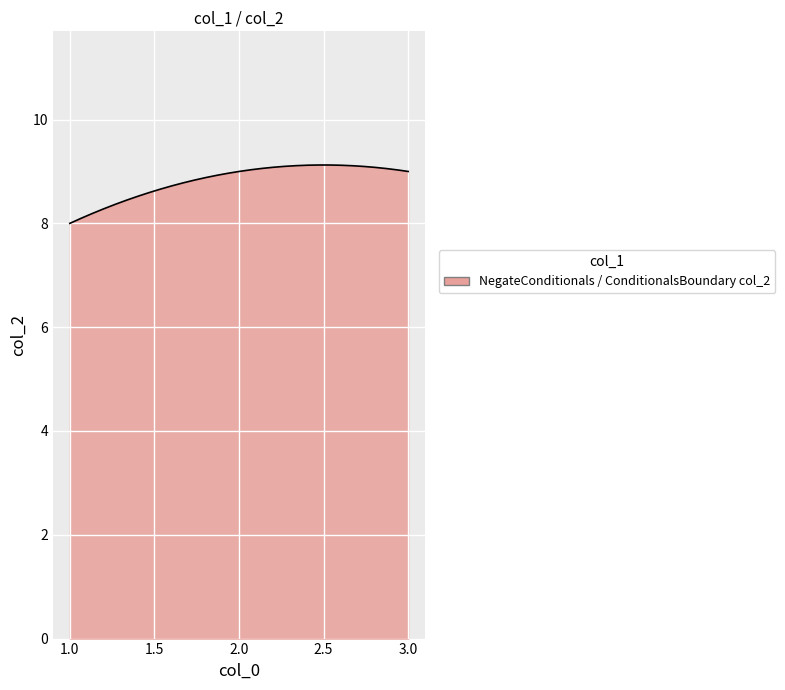

What is the average value?

8.8